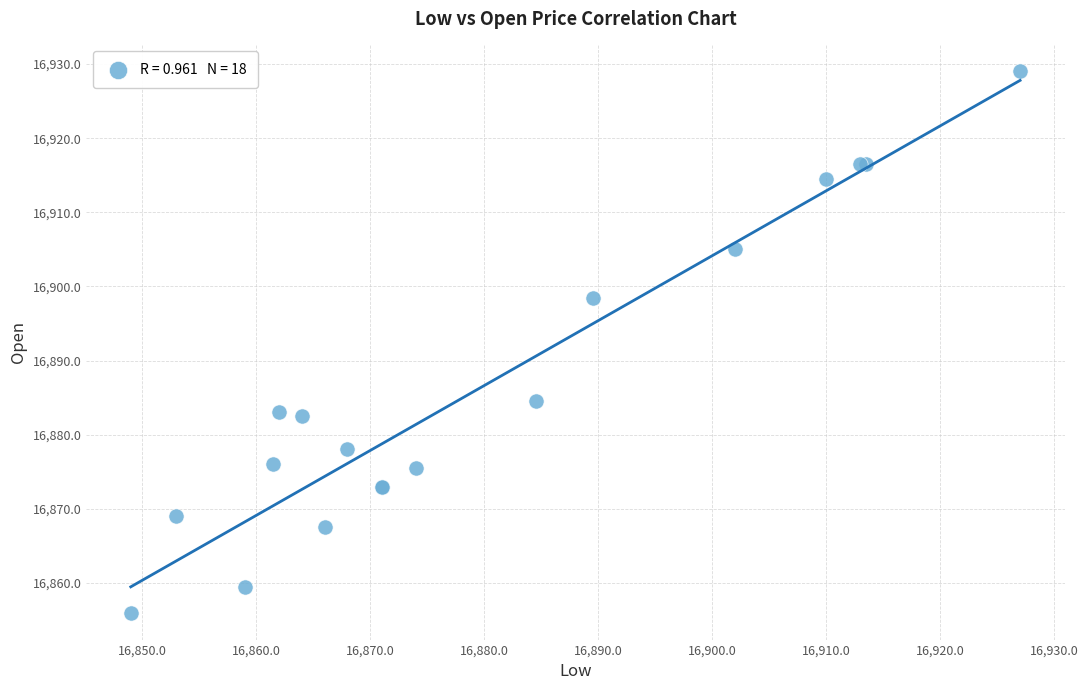

What Y value in the scatter plot is closest to 16892?

16898.5